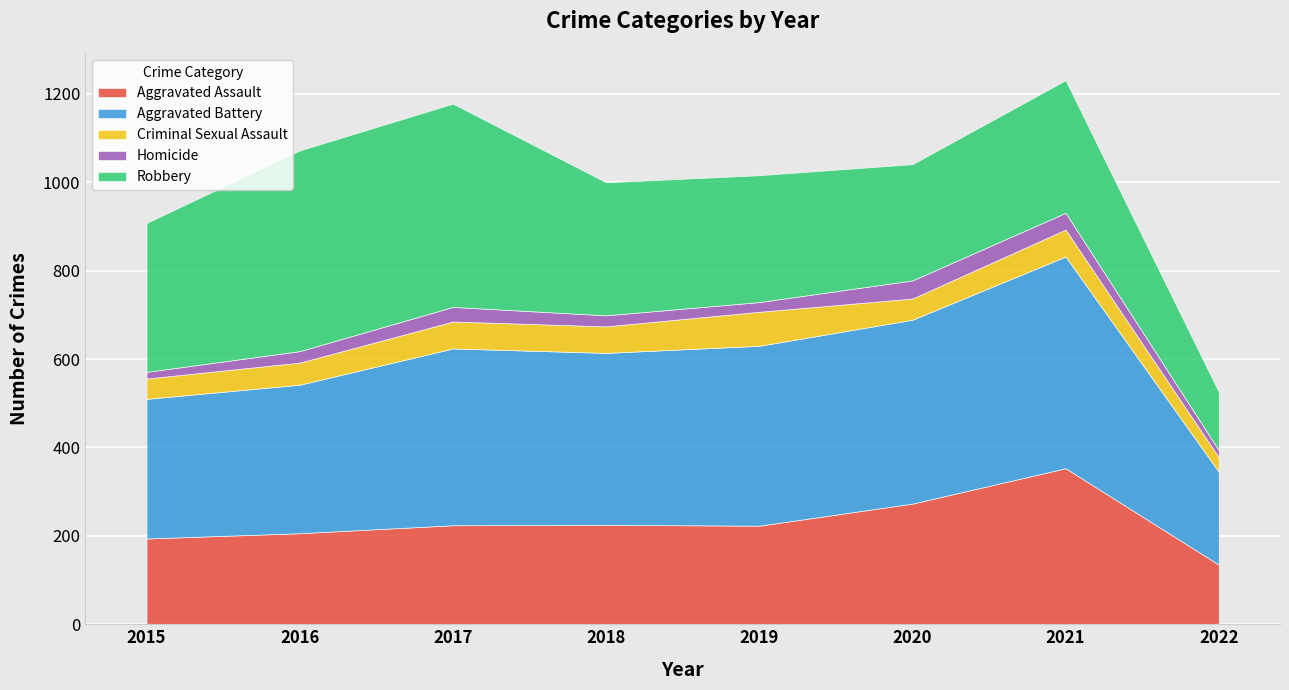

Which has a higher value, 2020 or 2018?

2020